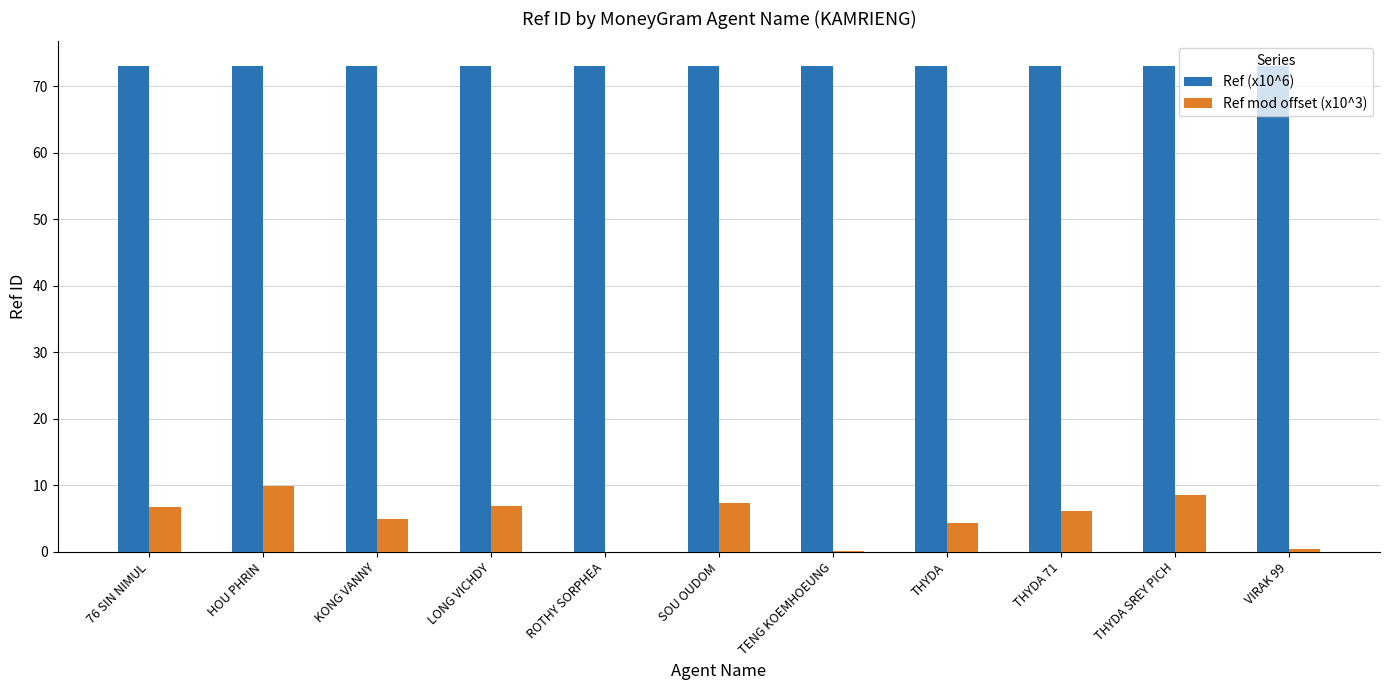

Is it true that Ref (x10^6) equals 73.1 at THYDA?

True